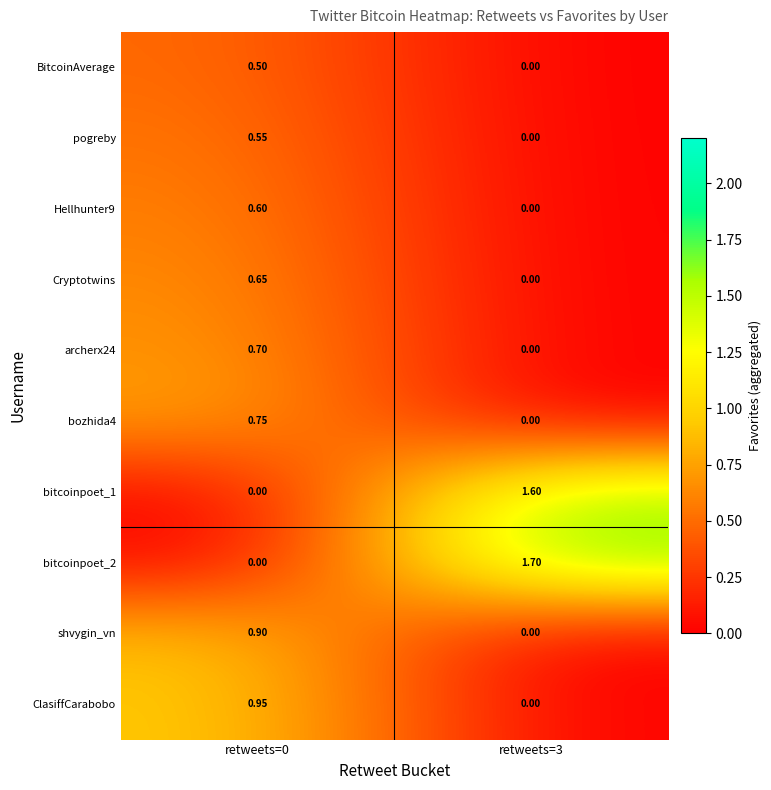

At which category is the sum across all series the highest?

retweets=0